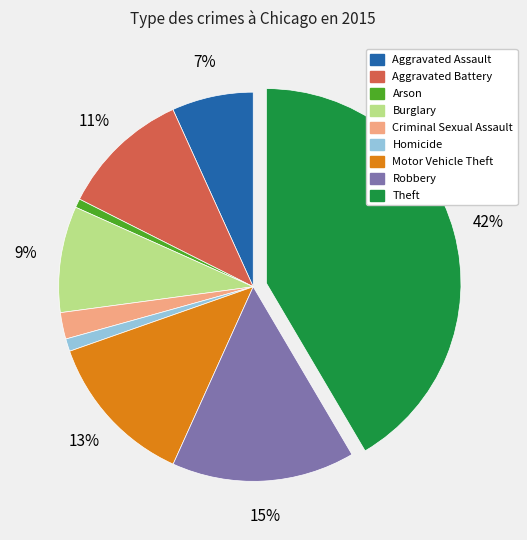

The Theft slice represents 28% of the pie. True or false?

False